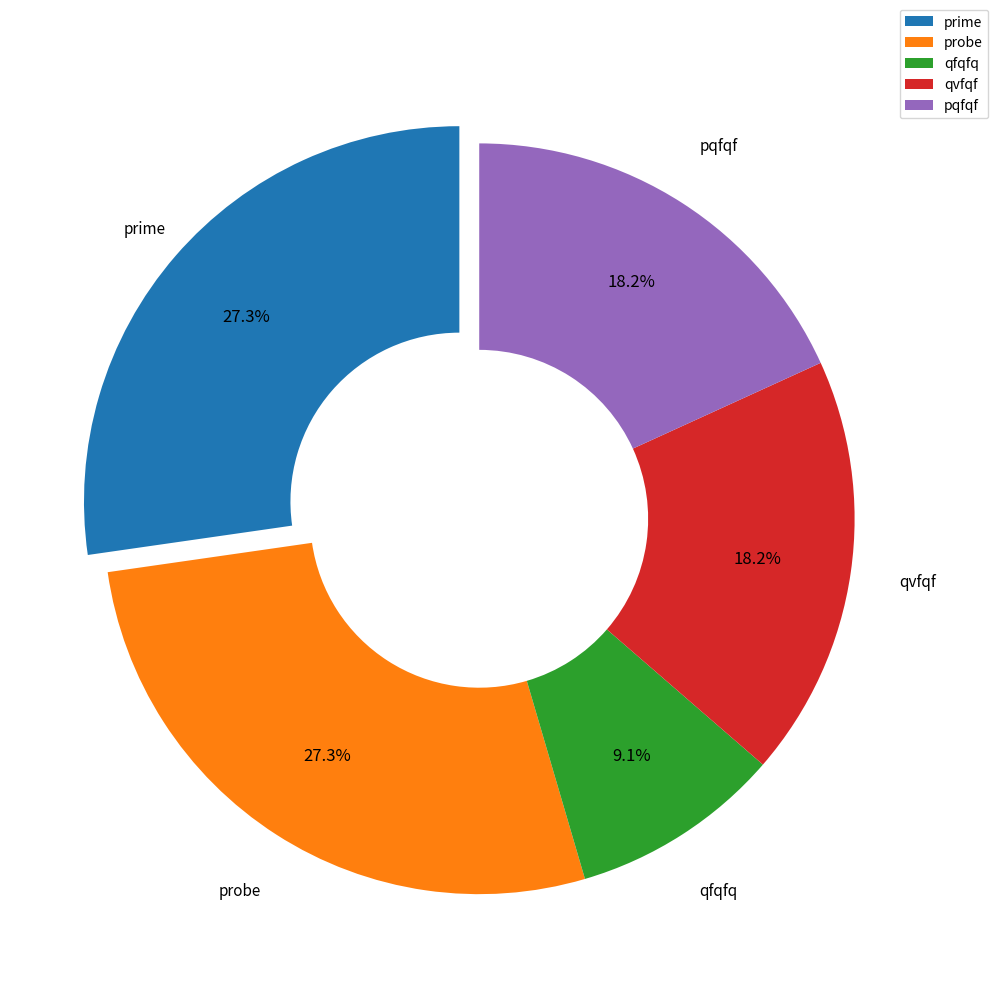

How many segments does this pie chart have?

5